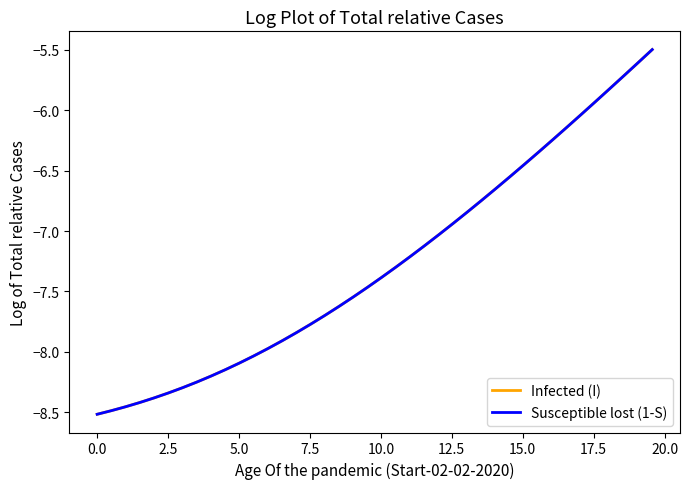

Does the chart display data point markers on the line(s)?

No